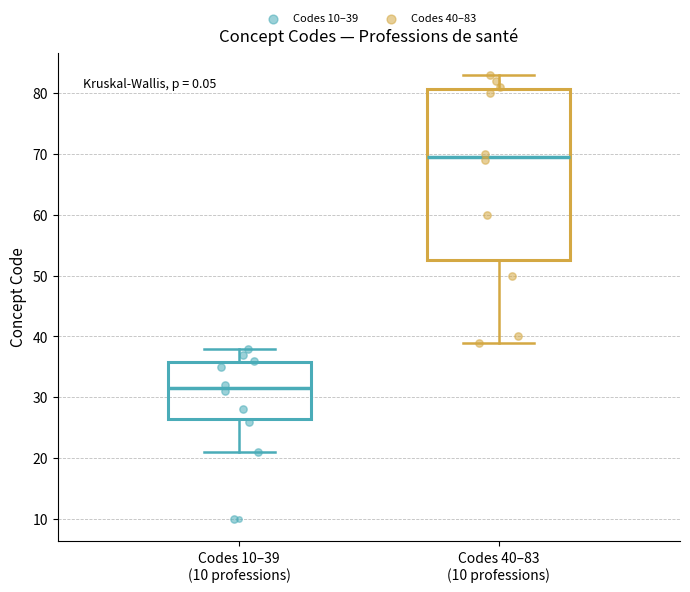

Reading left to right, transcribe this box plot: for each box, give where its median line is, the range the box spans, and where its two whiskers end, as read against the y-axis. The values are not printed on the chart, so give them approximately, as read against the axis.

Codes 10–39 (10 professions): median 32, box 27 to 36, whiskers 21 to 38
Codes 40–83 (10 professions): median 70, box 53 to 81, whiskers 39 to 83